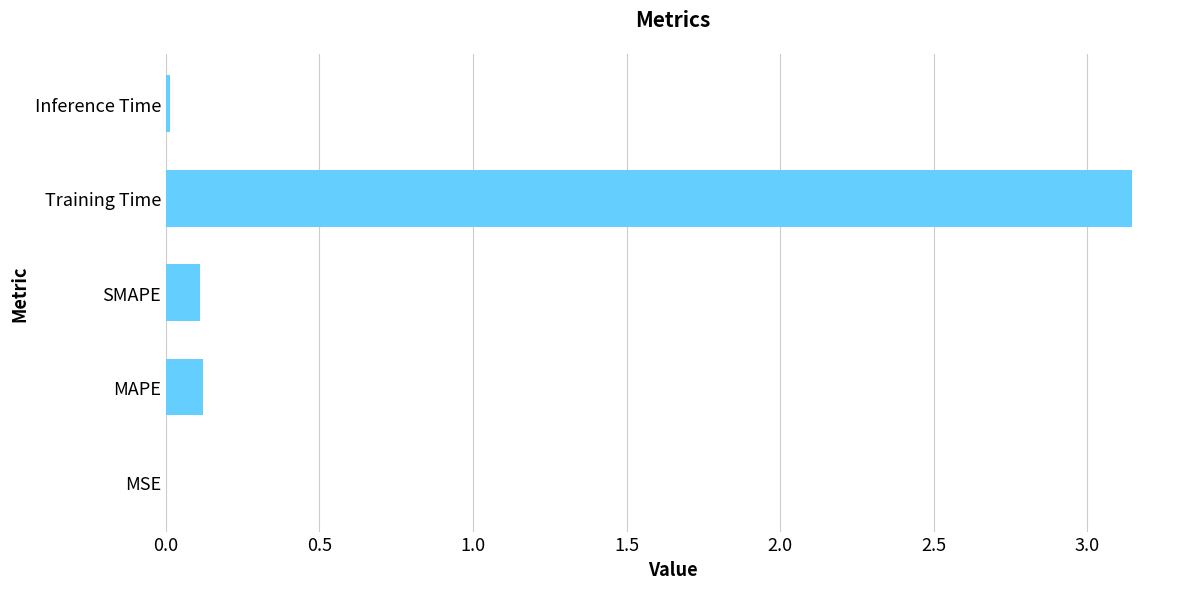

What is the sum of all values?

3.4